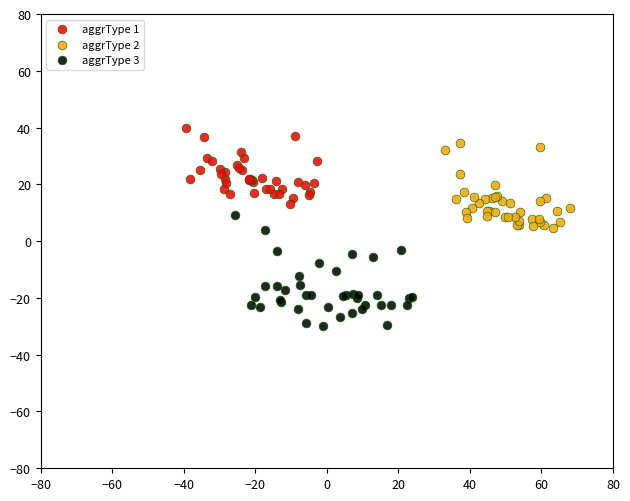

Which series contains the lowest Y value?

aggrType 3